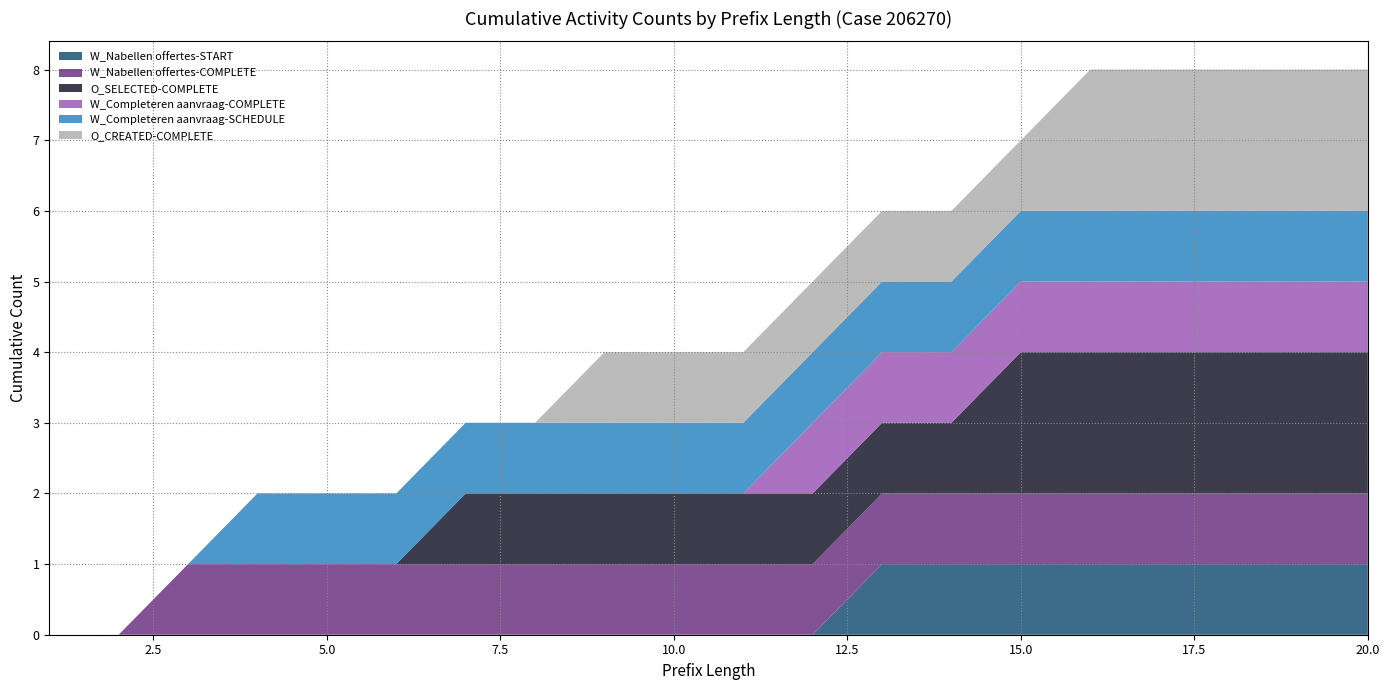

Reading left to right, transcribe all the data shown in this chart.

W_Nabellen offertes-START: 1=0	2=0	3=0	4=0	5=0	6=0	7=0	8=0	9=0	10=0	11=0	12=0	13=1	14=1	15=1	16=1	17=1	18=1	19=1	20=1
W_Nabellen offertes-COMPLETE: 1=0	2=0	3=1	4=1	5=1	6=1	7=1	8=1	9=1	10=1	11=1	12=1	13=1	14=1	15=1	16=1	17=1	18=1	19=1	20=1
O_SELECTED-COMPLETE: 1=0	2=0	3=0	4=0	5=0	6=0	7=1	8=1	9=1	10=1	11=1	12=1	13=1	14=1	15=2	16=2	17=2	18=2	19=2	20=2
W_Completeren aanvraag-COMPLETE: 1=0	2=0	3=0	4=0	5=0	6=0	7=0	8=0	9=0	10=0	11=0	12=1	13=1	14=1	15=1	16=1	17=1	18=1	19=1	20=1
W_Completeren aanvraag-SCHEDULE: 1=0	2=0	3=0	4=1	5=1	6=1	7=1	8=1	9=1	10=1	11=1	12=1	13=1	14=1	15=1	16=1	17=1	18=1	19=1	20=1
O_CREATED-COMPLETE: 1=0	2=0	3=0	4=0	5=0	6=0	7=0	8=0	9=1	10=1	11=1	12=1	13=1	14=1	15=1	16=2	17=2	18=2	19=2	20=2